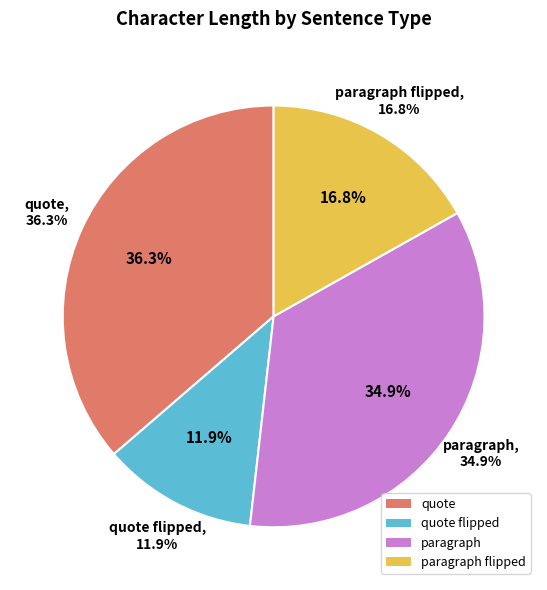

Is the sum of 17 and 1 greater than half?

No